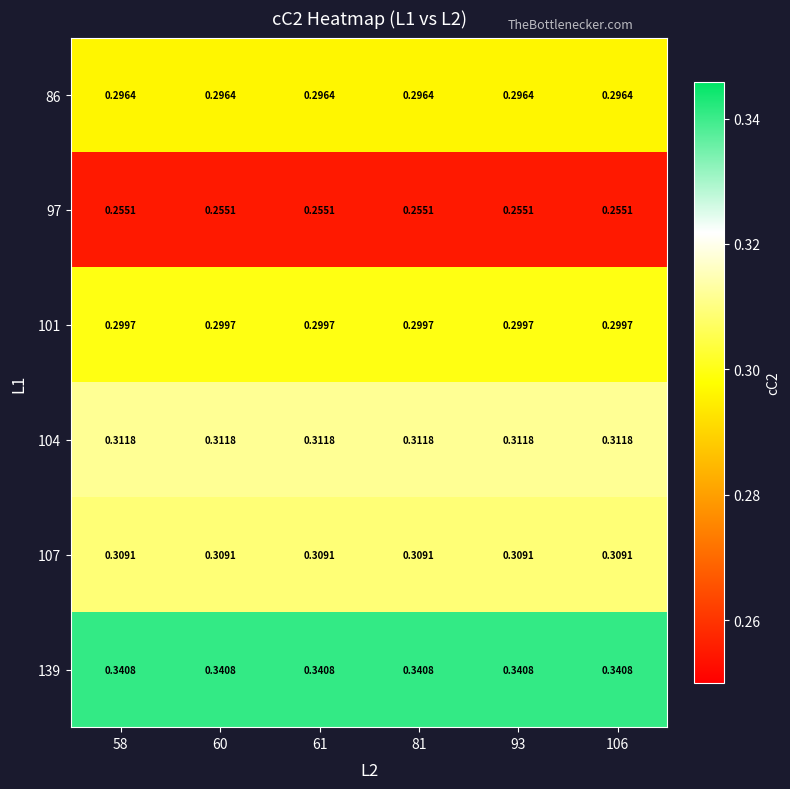

Between 61 and 81, which is larger?

61